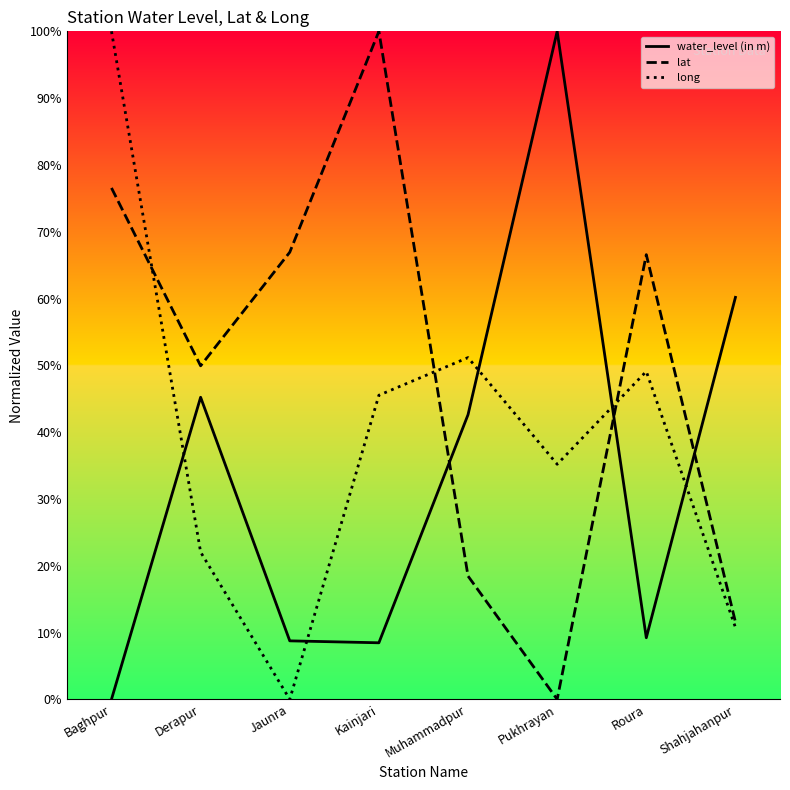

How many intersections are there between lat and water_level (in m)?

3